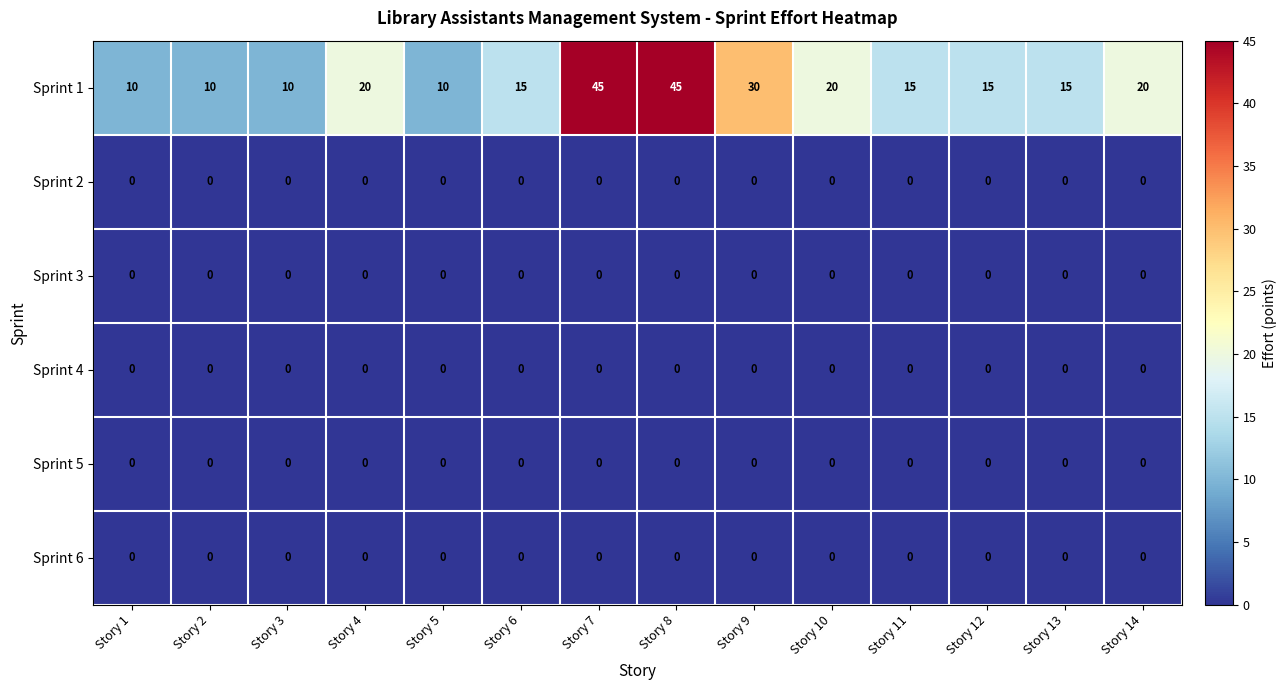

What is the maximum value shown in the chart?

45